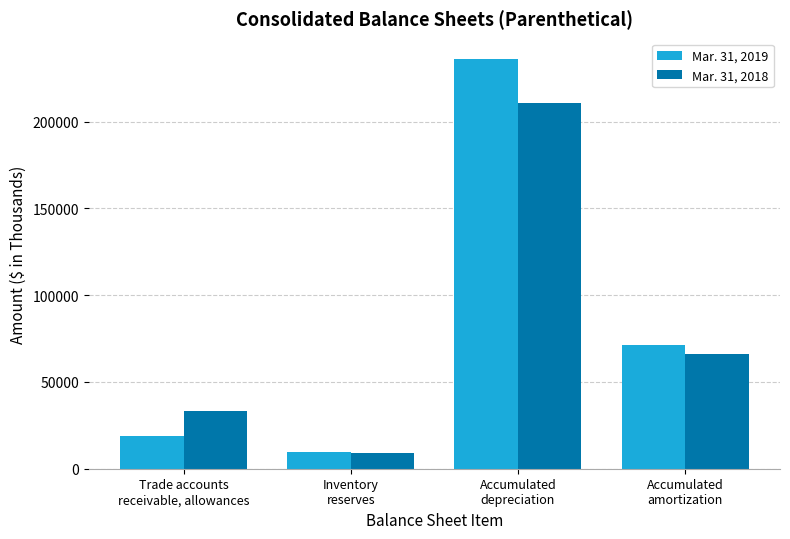

What is the total value across all series at Trade accounts
receivable, allowances?

52286